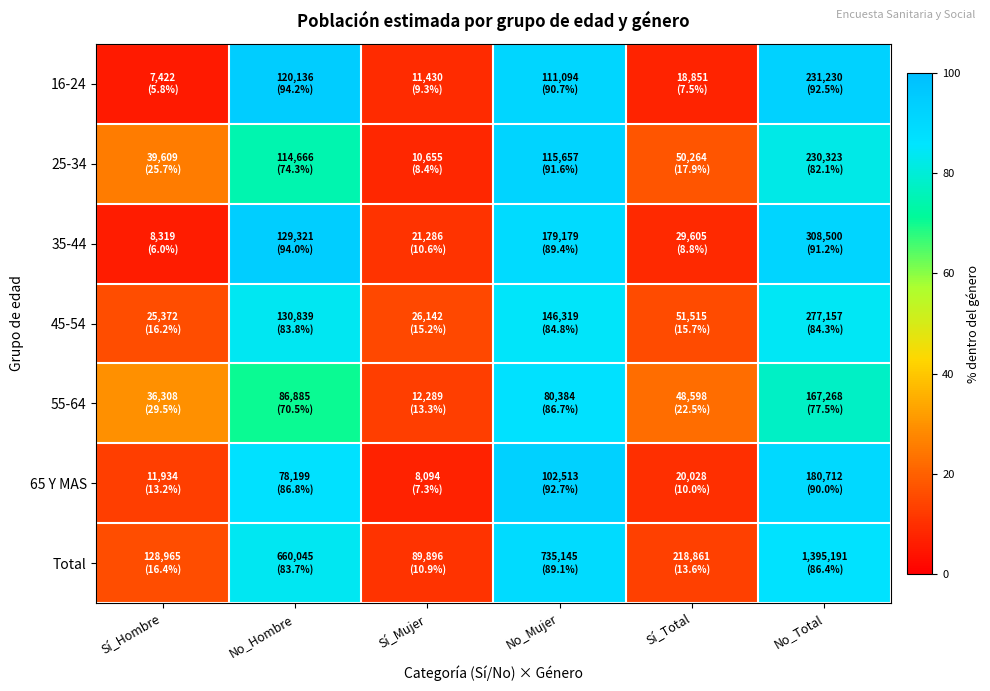

Reading right to left, list all the values displayed in this chart.

16-24: No_Total=92.5	Sí_Total=7.5	No_Mujer=90.7	Sí_Mujer=9.3	No_Hombre=94.2	Sí_Hombre=5.8
25-34: No_Total=82.1	Sí_Total=17.9	No_Mujer=91.6	Sí_Mujer=8.4	No_Hombre=74.3	Sí_Hombre=25.7
35-44: No_Total=91.2	Sí_Total=8.8	No_Mujer=89.4	Sí_Mujer=10.6	No_Hombre=94.0	Sí_Hombre=6.0
45-54: No_Total=84.3	Sí_Total=15.7	No_Mujer=84.8	Sí_Mujer=15.2	No_Hombre=83.8	Sí_Hombre=16.2
55-64: No_Total=77.5	Sí_Total=22.5	No_Mujer=86.7	Sí_Mujer=13.3	No_Hombre=70.5	Sí_Hombre=29.5
65 Y MAS: No_Total=90.0	Sí_Total=10.0	No_Mujer=92.7	Sí_Mujer=7.3	No_Hombre=86.8	Sí_Hombre=13.2
Total: No_Total=86.4	Sí_Total=13.6	No_Mujer=89.1	Sí_Mujer=10.9	No_Hombre=83.7	Sí_Hombre=16.4